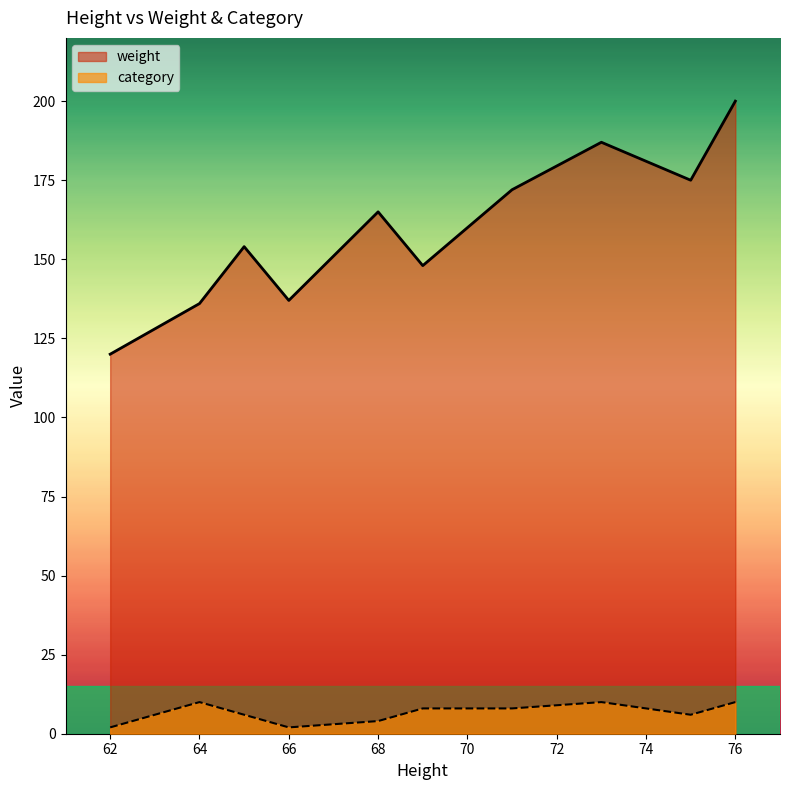

True or false: category and weight intersect in this chart.

False